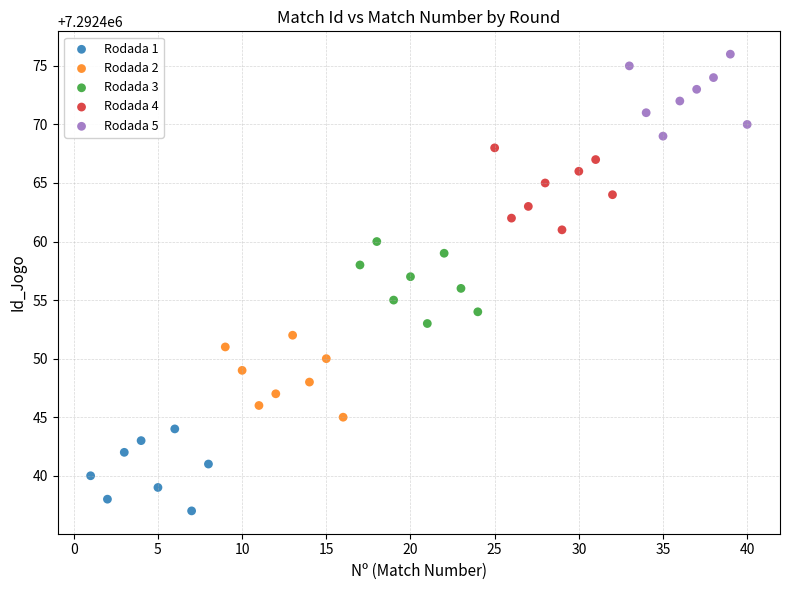

Which series contains the lowest Y value?

Rodada 1